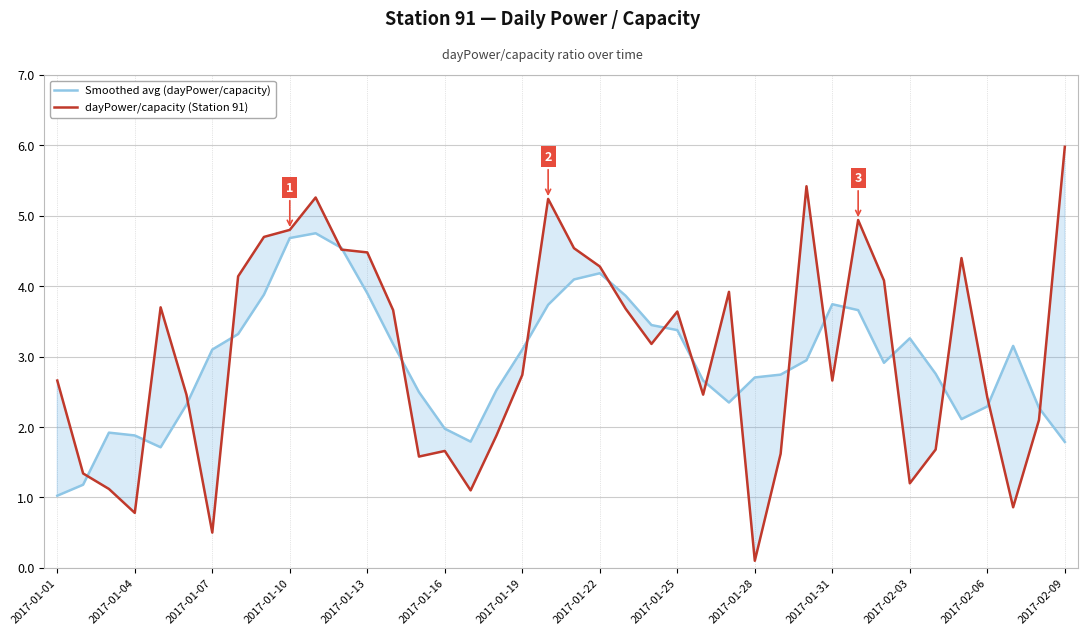

True or false: Smoothed avg (dayPower/capacity) has a value of 4.2 at 2017-01-22.

True